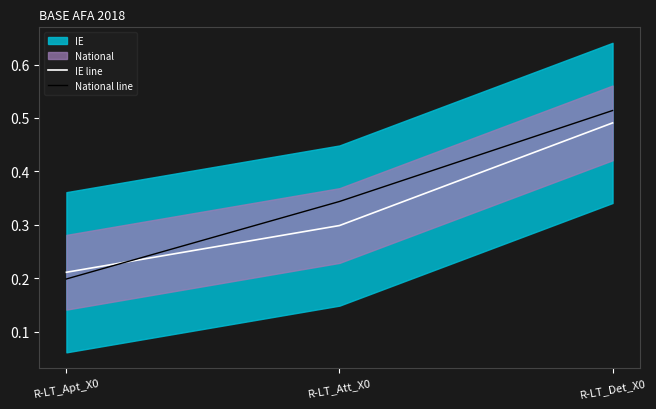

Reading right to left, transcribe all the data shown in this chart.

IE line: 0.5	0.3	0.2
National line: 0.5	0.3	0.2